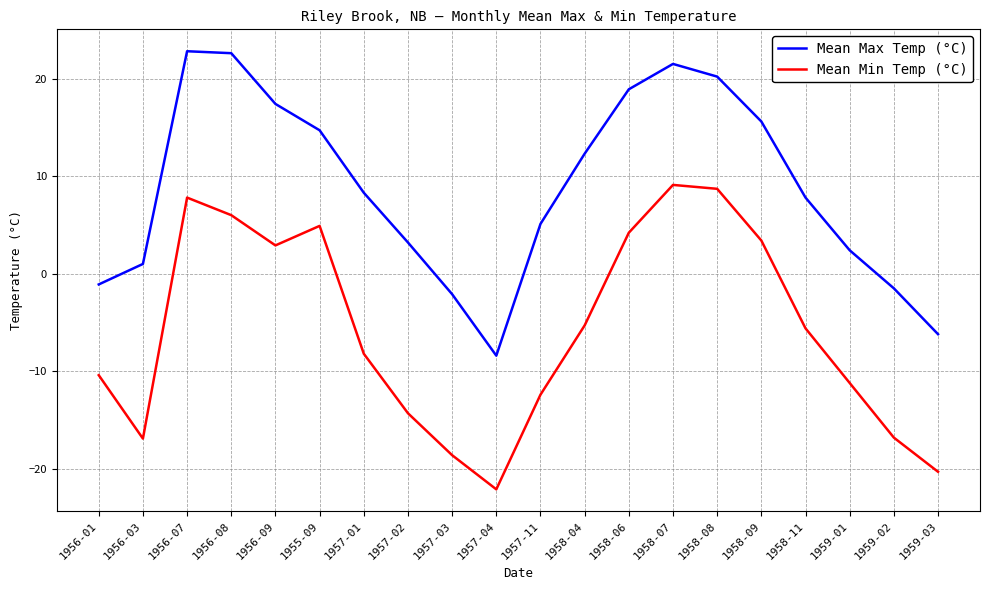

Where is the first local minimum for Mean Max Temp (°C)?

1957-04